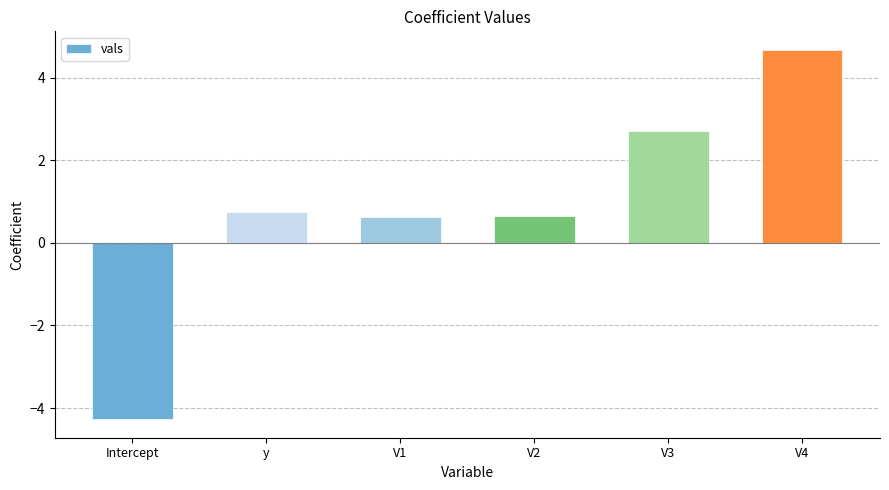

What value does the data have at V3?

2.7